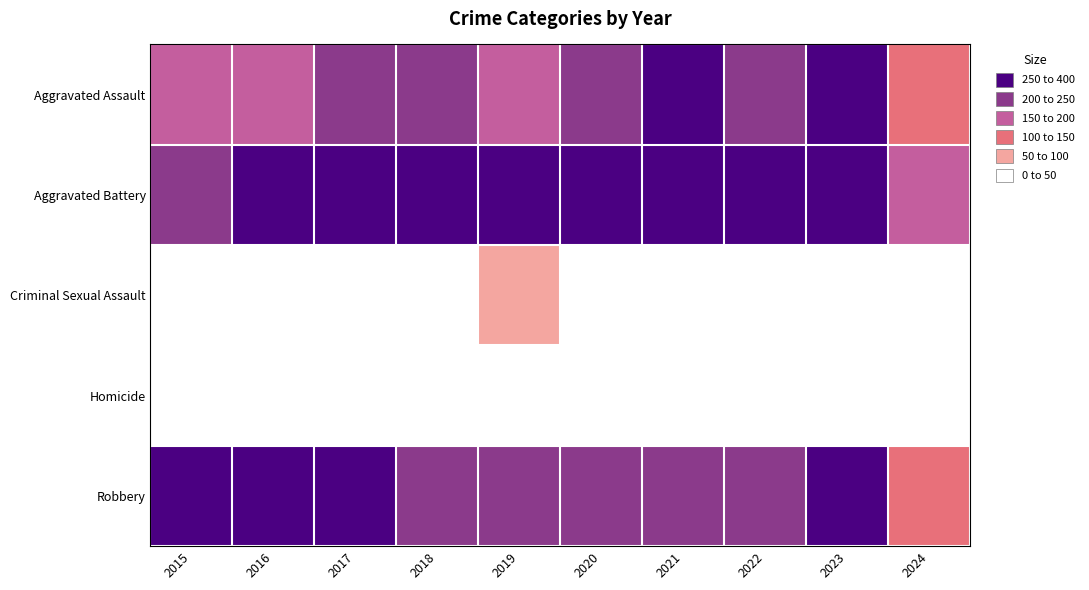

Between 2018 and 2020, which is larger?

2020